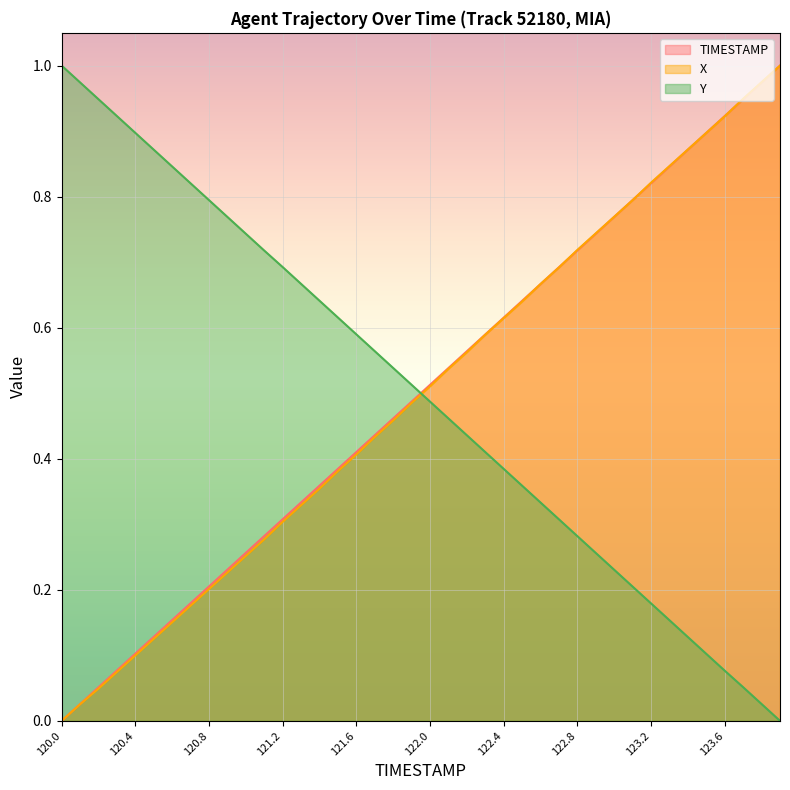

Which series has the largest range (max minus min)?

TIMESTAMP